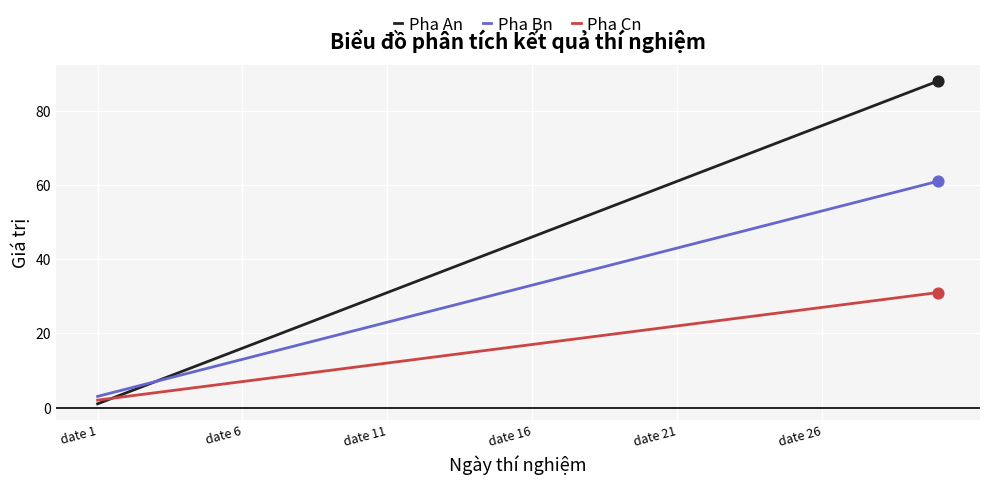

What are all the series names shown in the legend?

Pha An, Pha Bn, Pha Cn